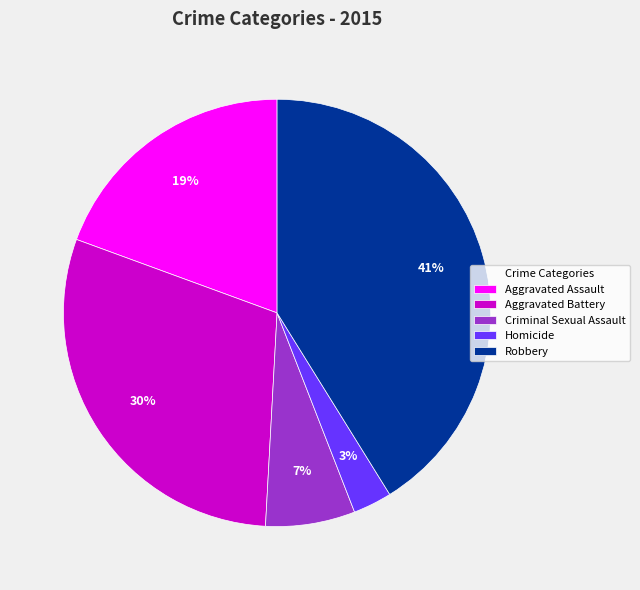

To the nearest percent, what is the difference between the Aggravated Battery and Criminal Sexual Assault slice percentages?

23%